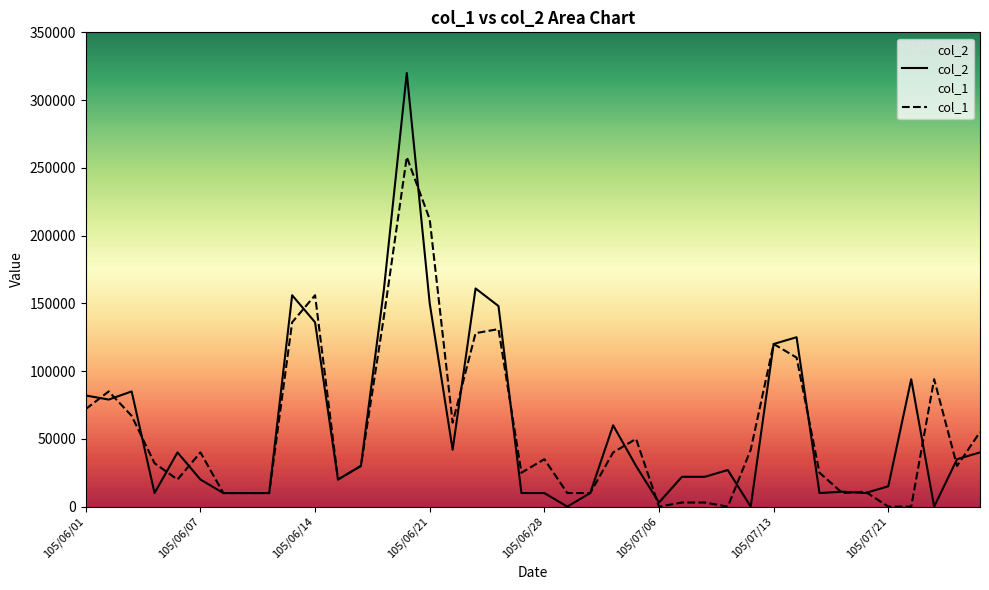

The col_2 series shows 741 at 105/07/06. True or false?

False